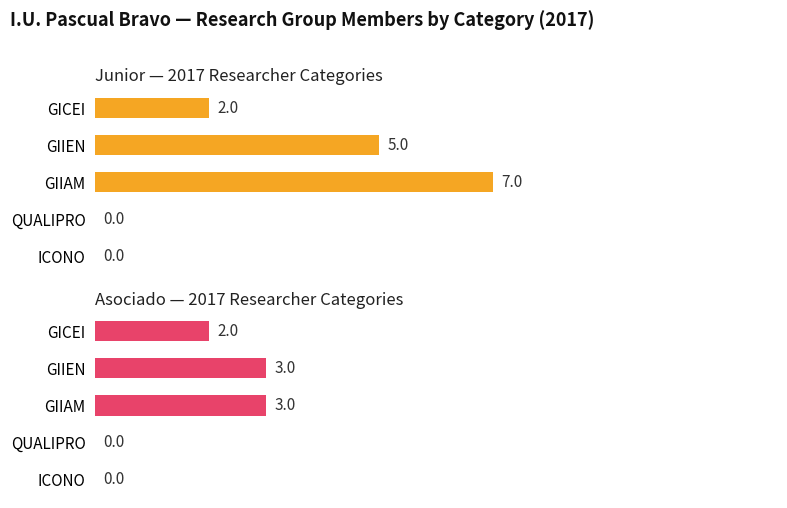

Which series has the largest total across all categories?

Junior